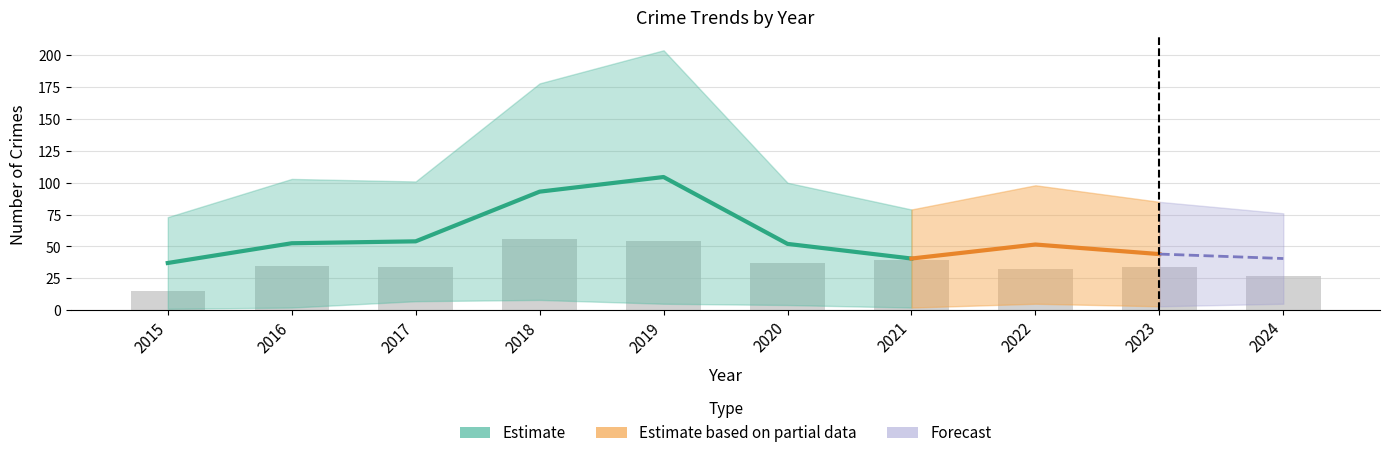

The Total series shows 178 at 2018. True or false?

True